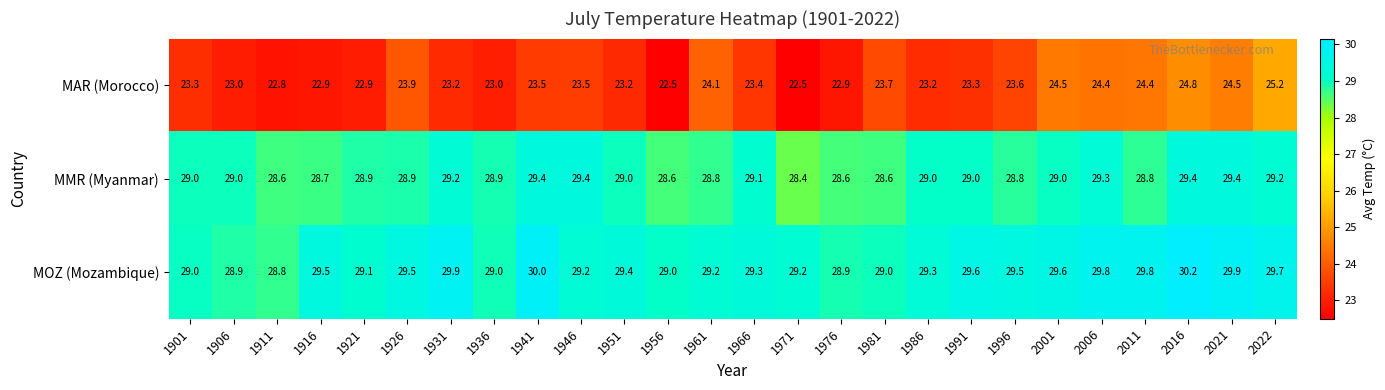

What is the smallest value displayed?

22.5